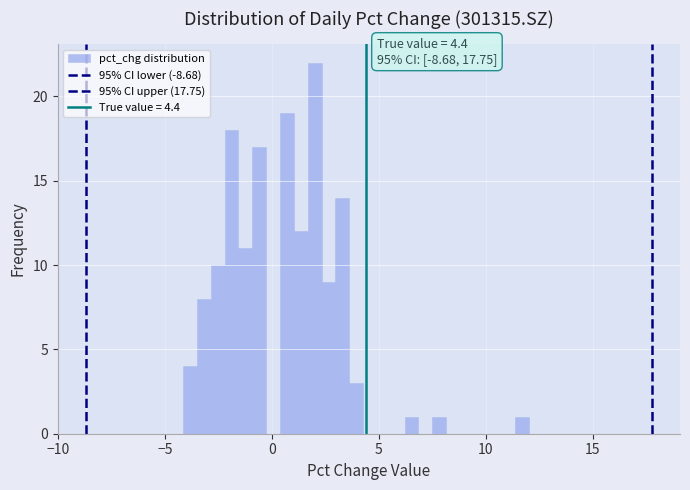

Around what value on the x-axis is the tallest bar? Give the approximate position of its centre, as read against the axis.

2.0